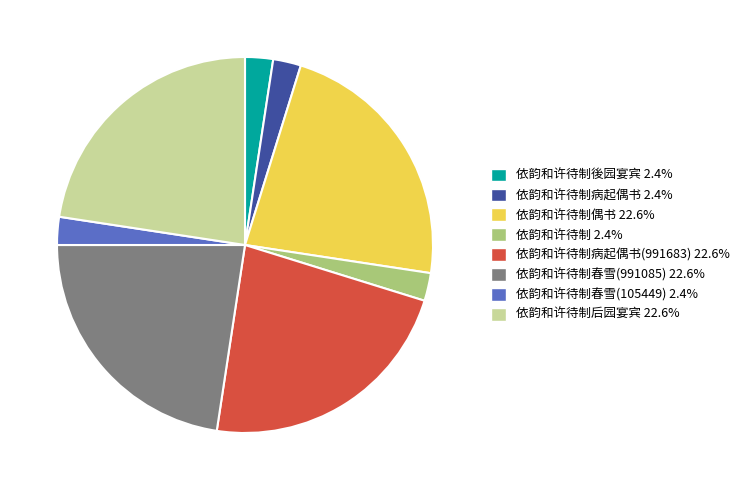

Approximately how many times larger is the value at 依韵和许待制后园宴宾 22.6% compared to 依韵和许待制 2.4%?

9.4